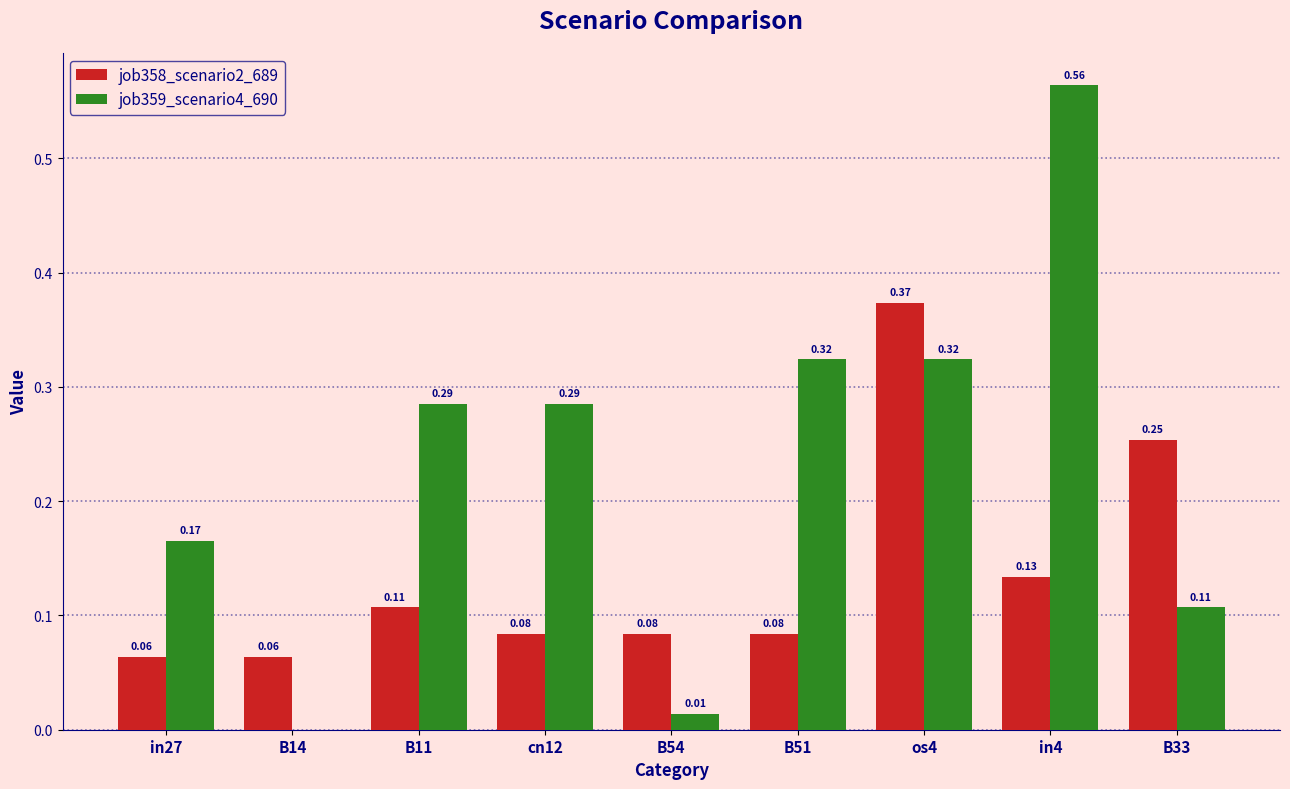

Is the value of job359_scenario4_690 at B54 greater than the value of job358_scenario2_689 at B33?

No